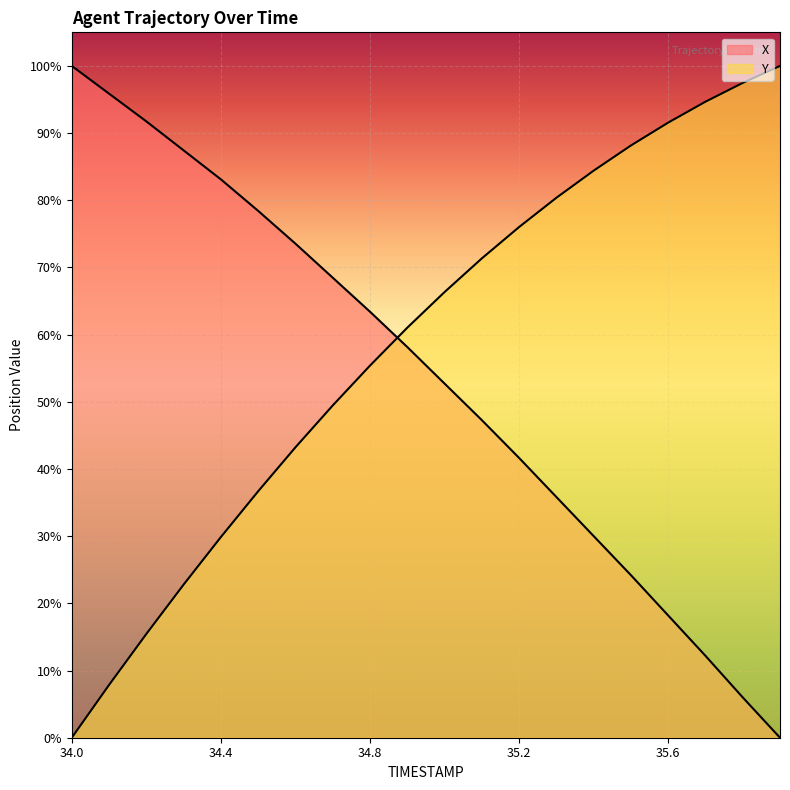

How many positive values does the Y series have?

19